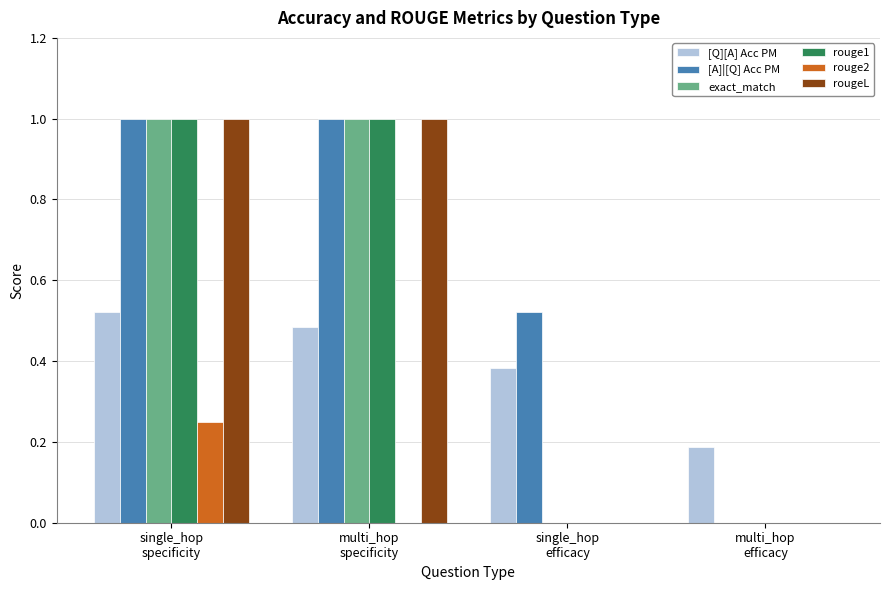

What is the maximum value for [A]|[Q] Acc PM?

1.0